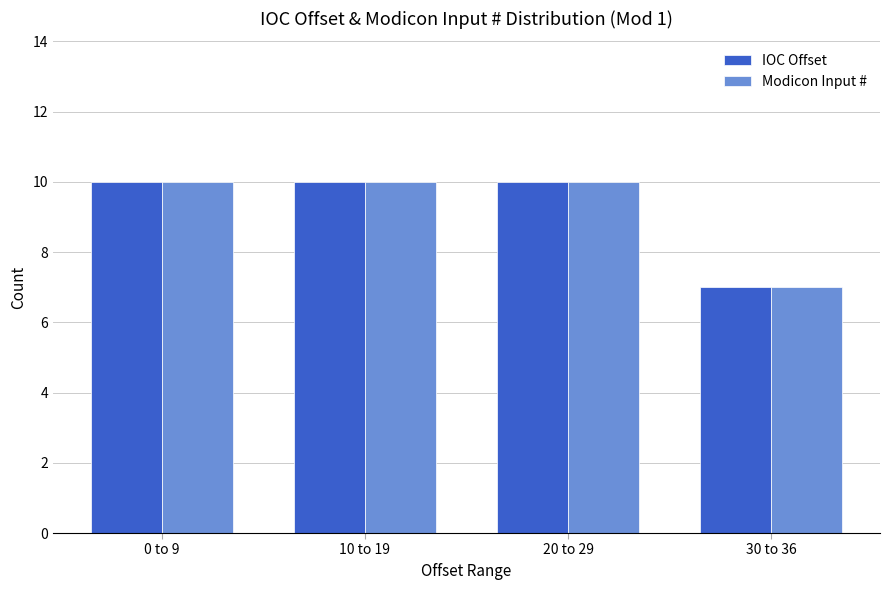

Reading left to right, what are all the values shown in this chart?

IOC Offset: 0 to 9=10	10 to 19=10	20 to 29=10	30 to 36=7
Modicon Input #: 0 to 9=10	10 to 19=10	20 to 29=10	30 to 36=7